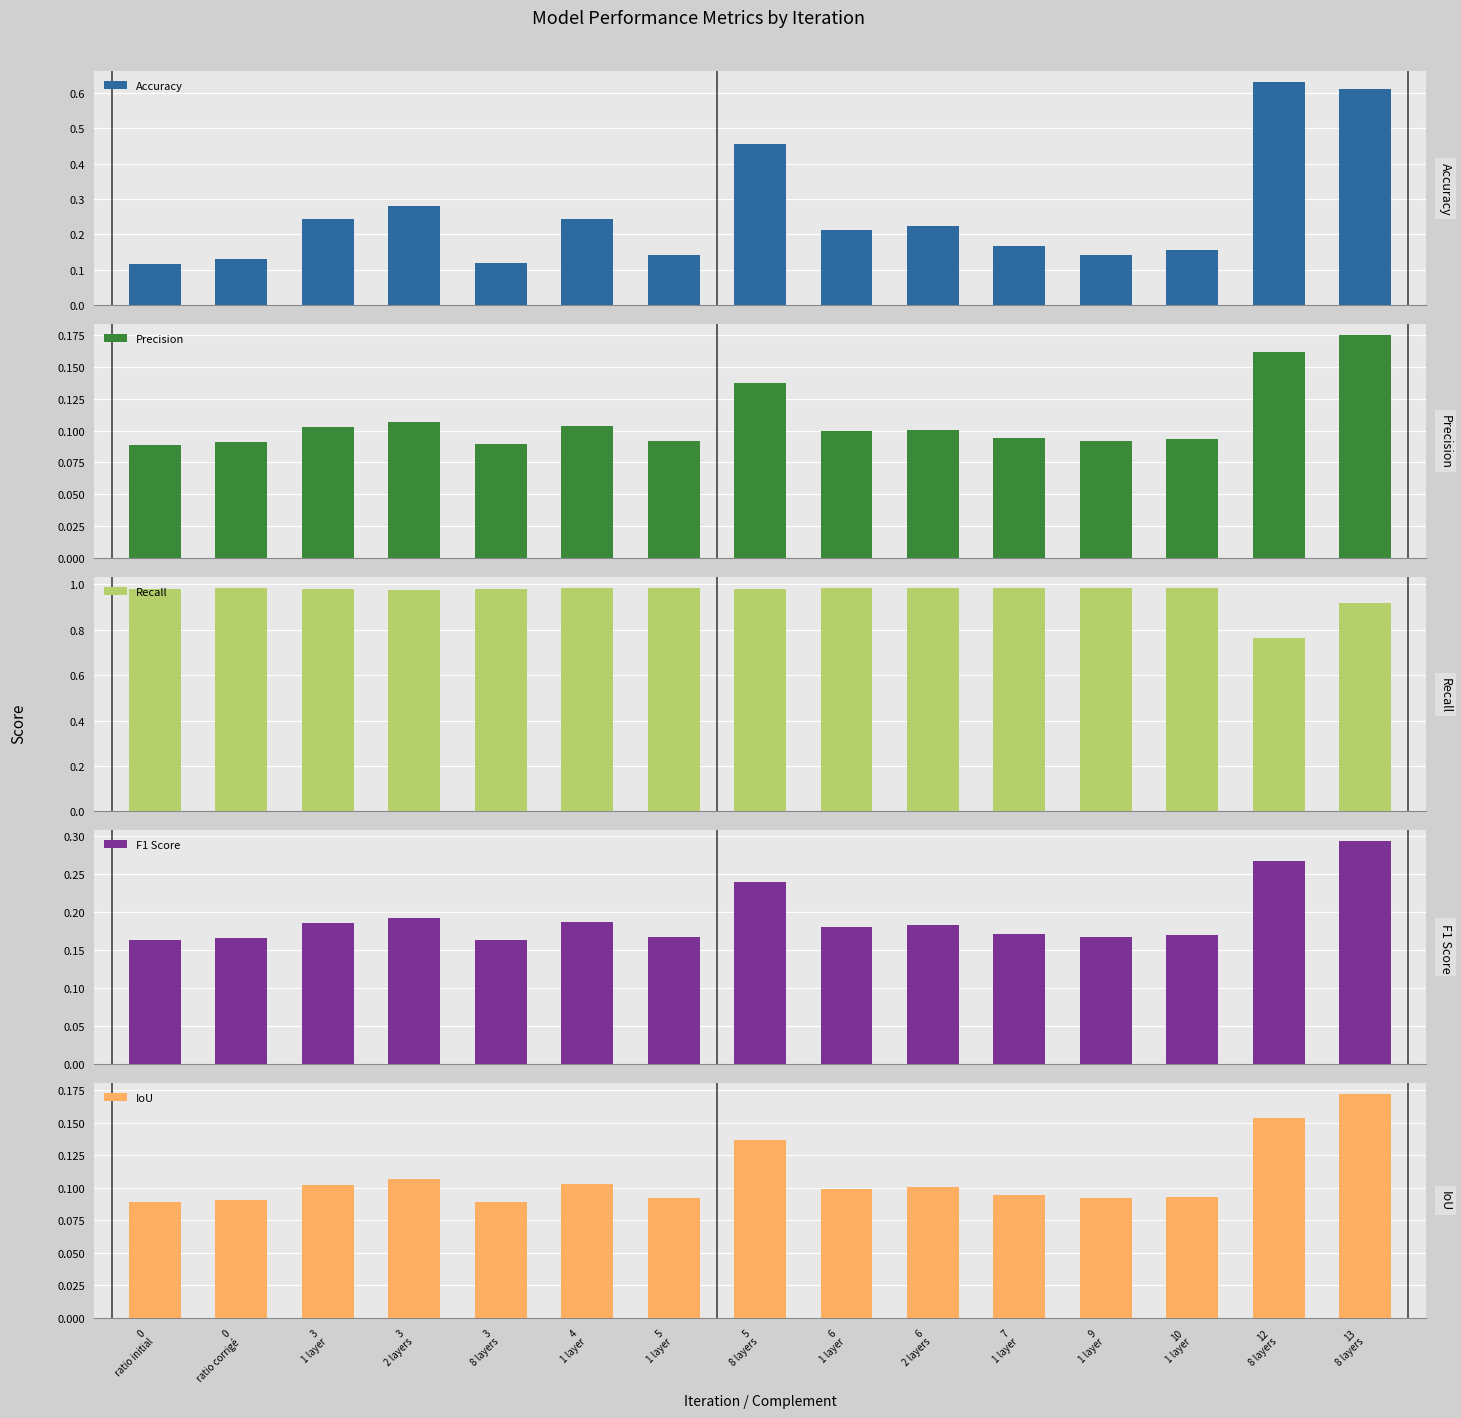

Which category has the lowest value in the Accuracy series?

0
ratio initial